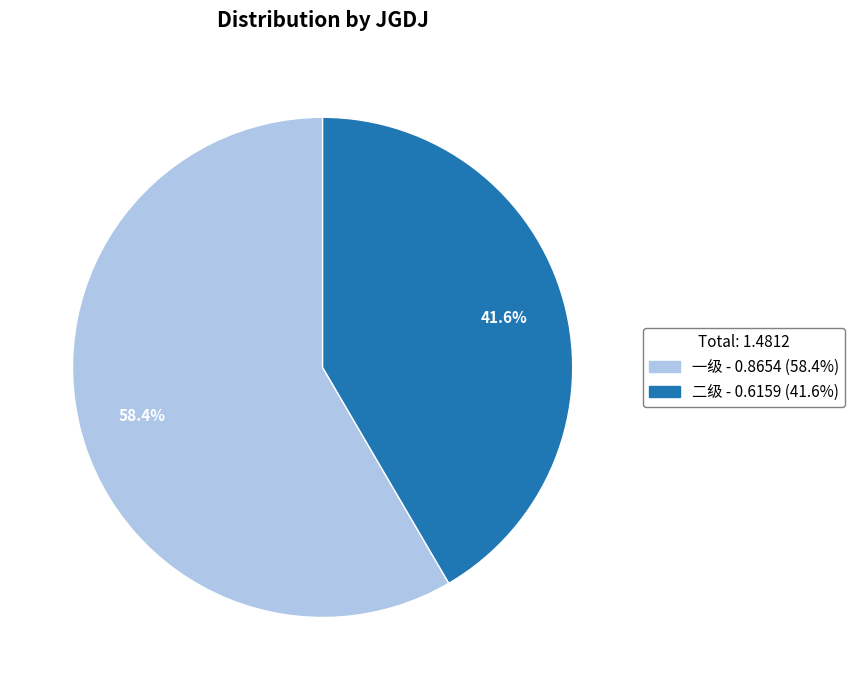

Rank the categories by value from lowest to highest.

二级, 一级